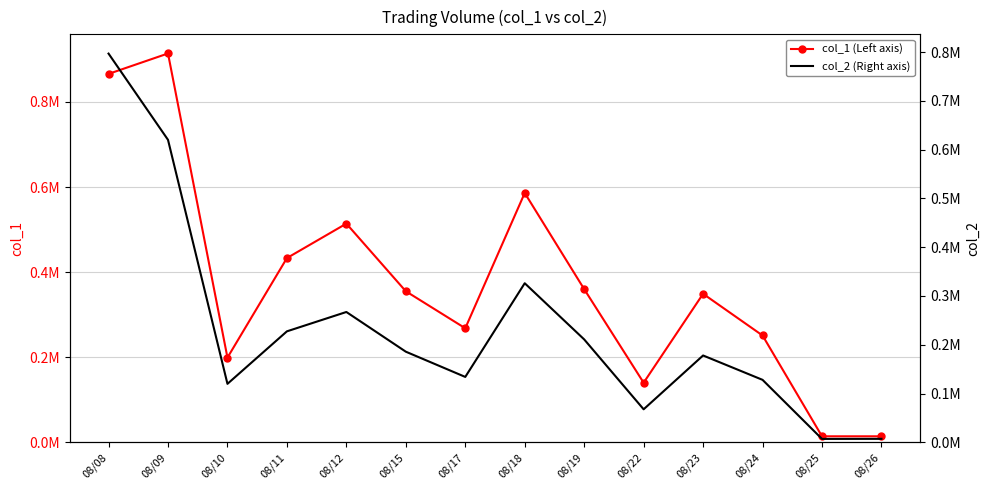

Is the value of col_2 (Right axis) at 08/25 greater than the value of col_1 (Left axis) at 08/10?

No